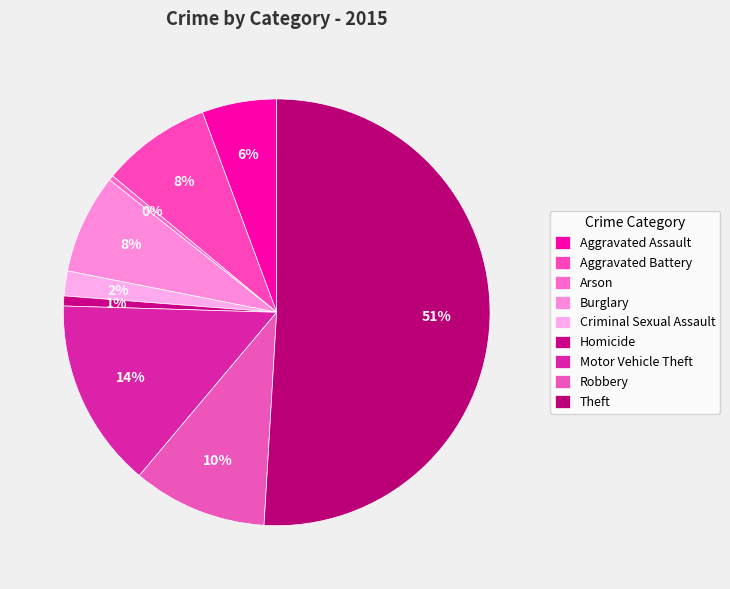

Which slice represents more than half of the pie?

Theft